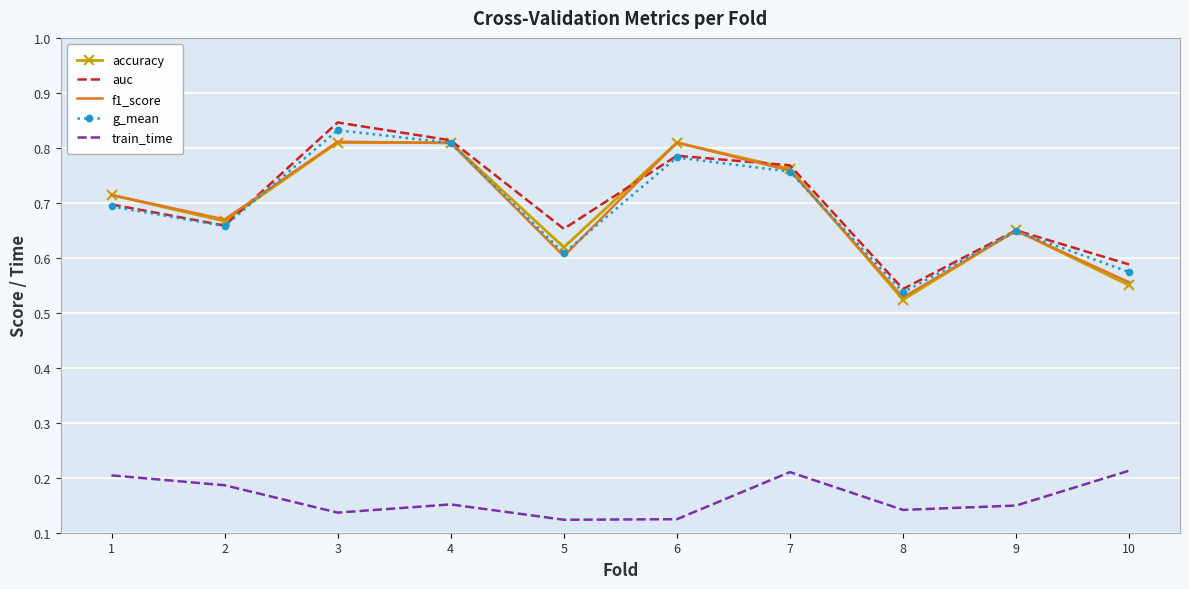

How many categories are shown in the chart?

10